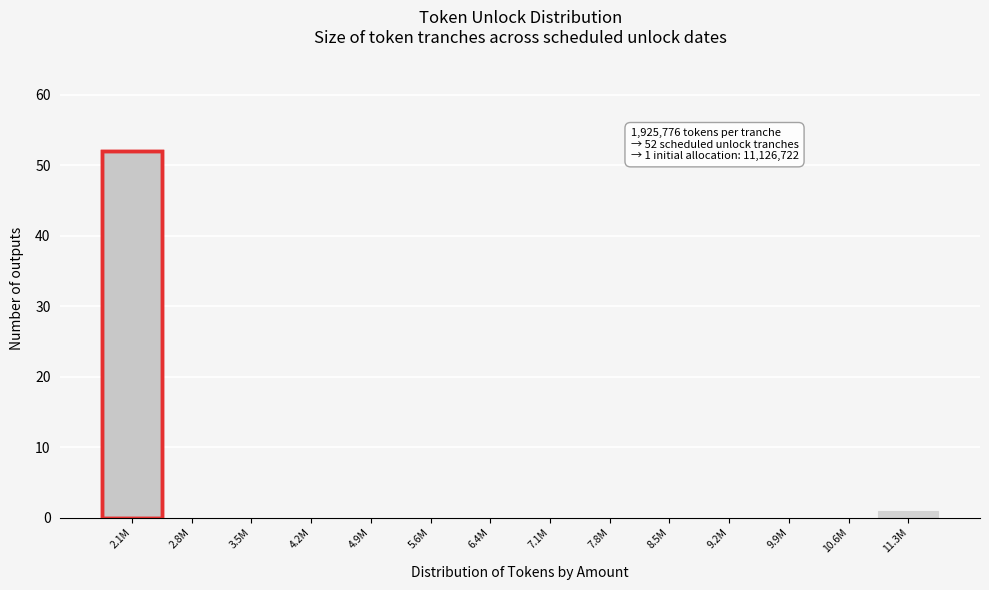

Reading left to right, transcribe all the data shown in this chart.

2.1M=52	2.8M=0	3.5M=0	4.2M=0	4.9M=0	5.6M=0	6.4M=0	7.1M=0	7.8M=0	8.5M=0	9.2M=0	9.9M=0	10.6M=0	11.3M=1